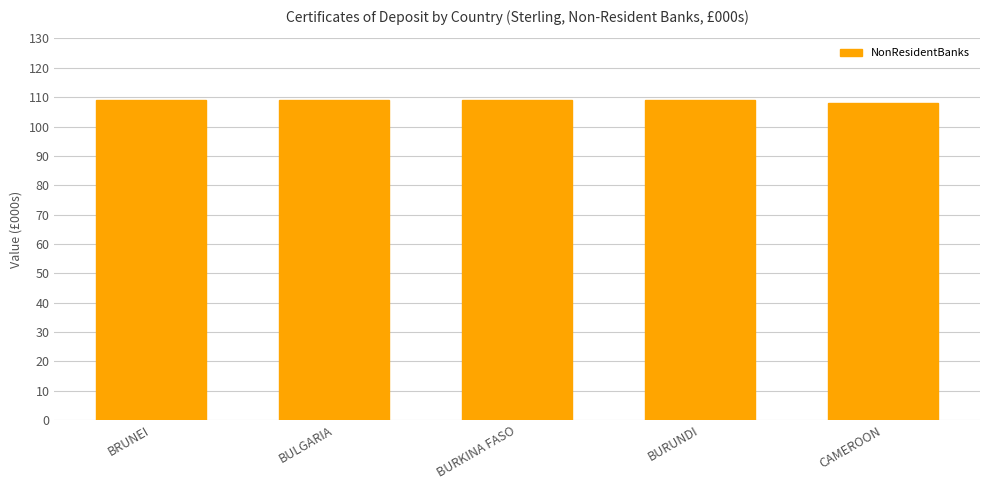

Reading right to left, what are all the values shown in this chart?

CAMEROON=108	BURUNDI=109	BURKINA FASO=109	BULGARIA=109	BRUNEI=109